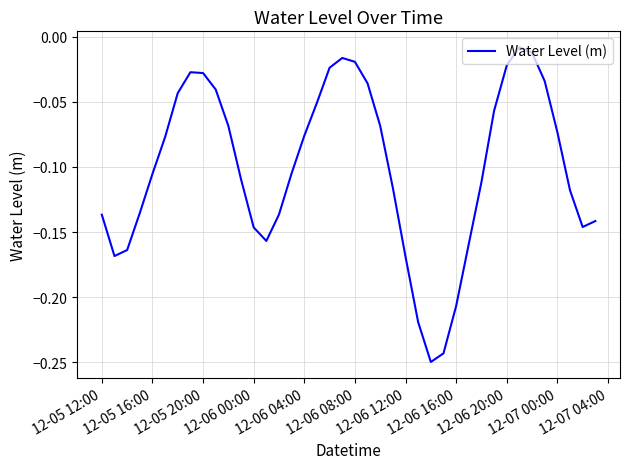

Does the chart have visible grid lines?

Yes